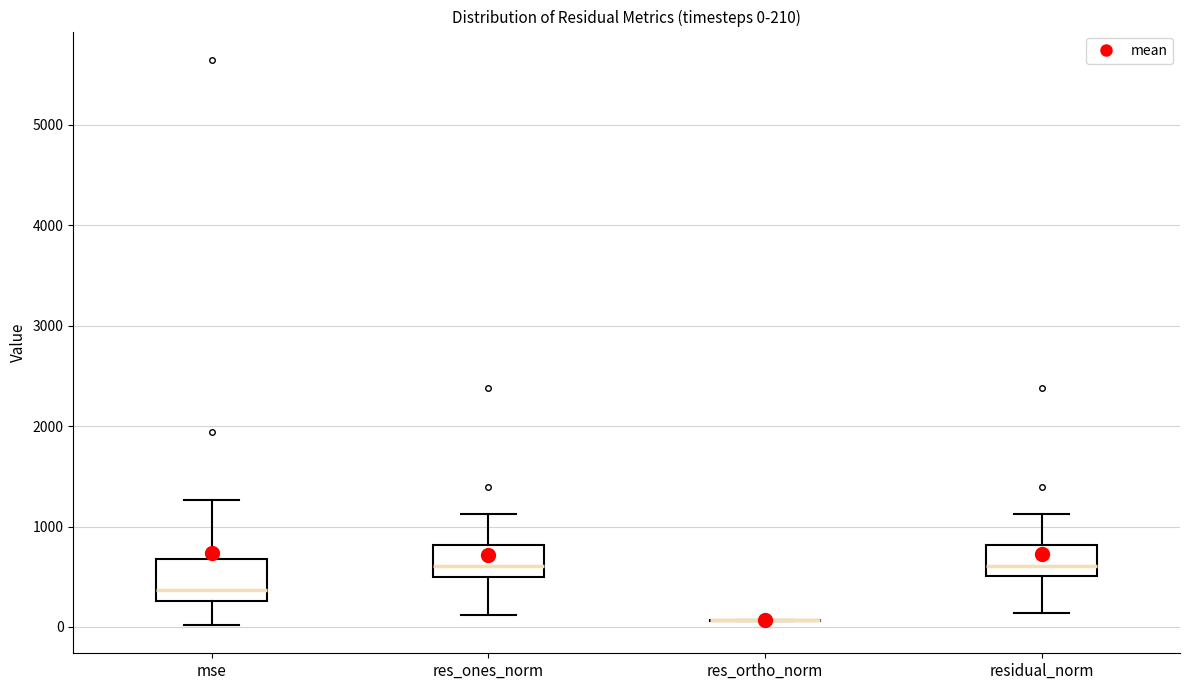

Comparing the boxes themselves (not the whiskers), which one is the tallest?

mse